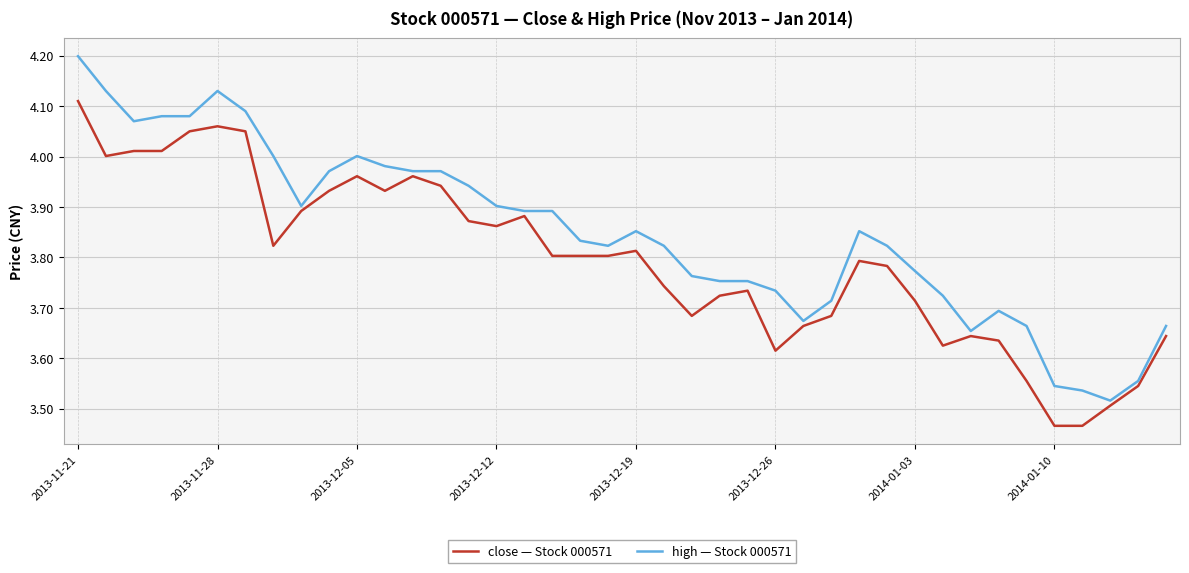

Rank the series by their average value, from highest to lowest.

high — Stock 000571, close — Stock 000571